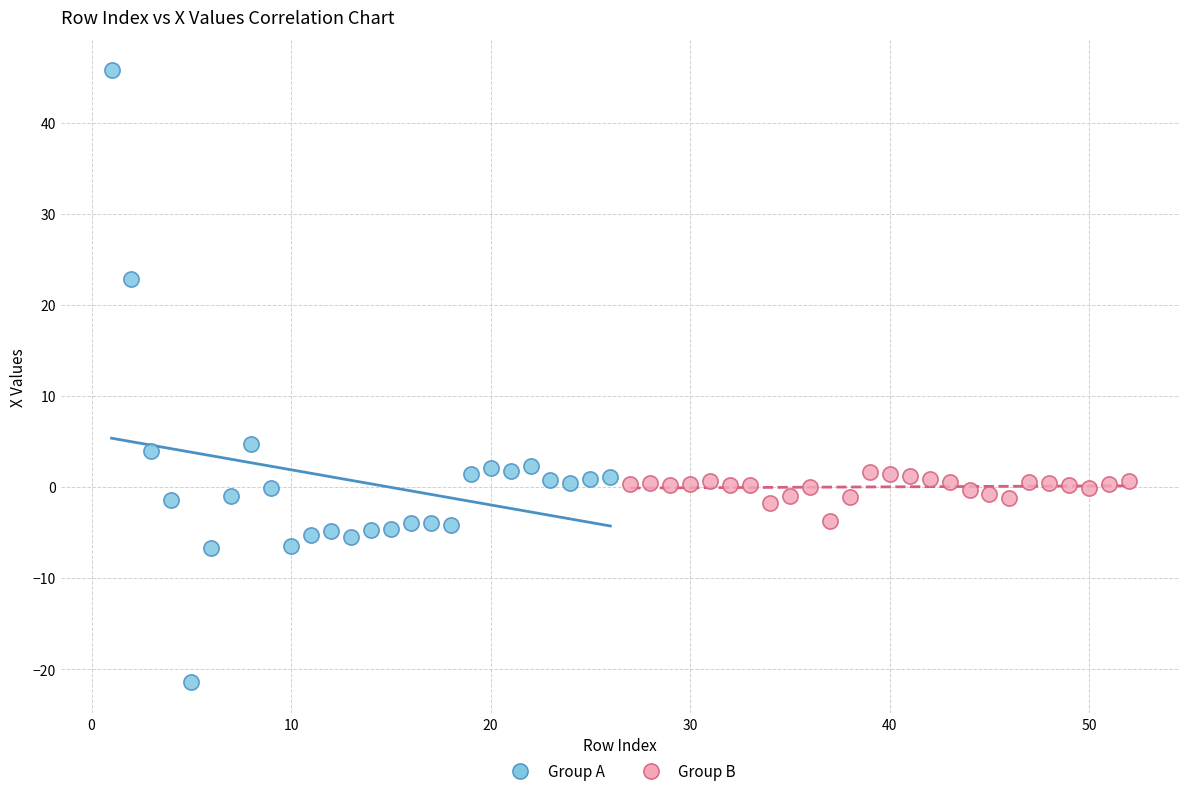

What are all the series names shown in the legend?

Group A, Group B